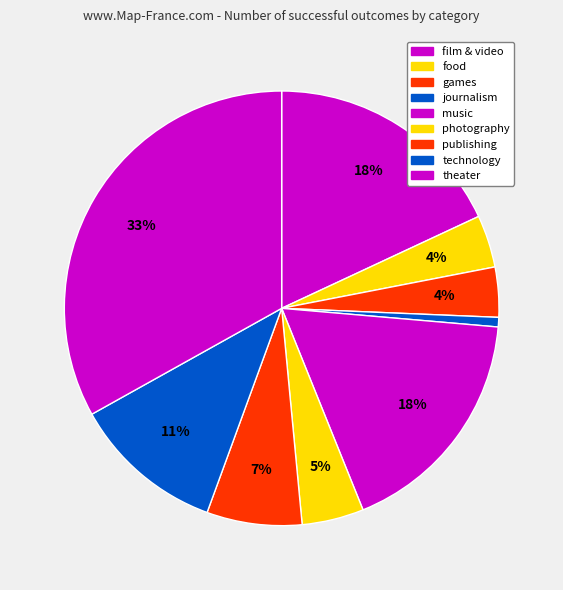

Count the number of slices in the pie.

9